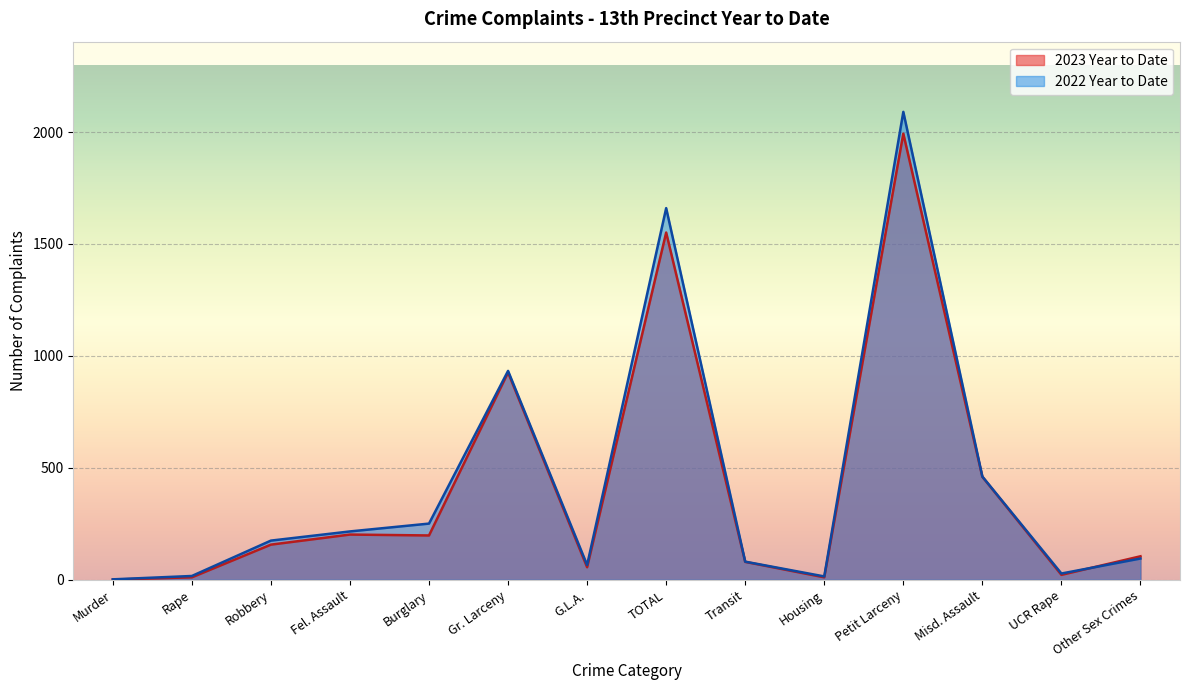

List the labels in order of 2023 Year to Date value, smallest first.

Murder, Rape, Housing, UCR Rape, G.L.A., Transit, Other Sex Crimes, Robbery, Burglary, Fel. Assault, Misd. Assault, Gr. Larceny, TOTAL, Petit Larceny